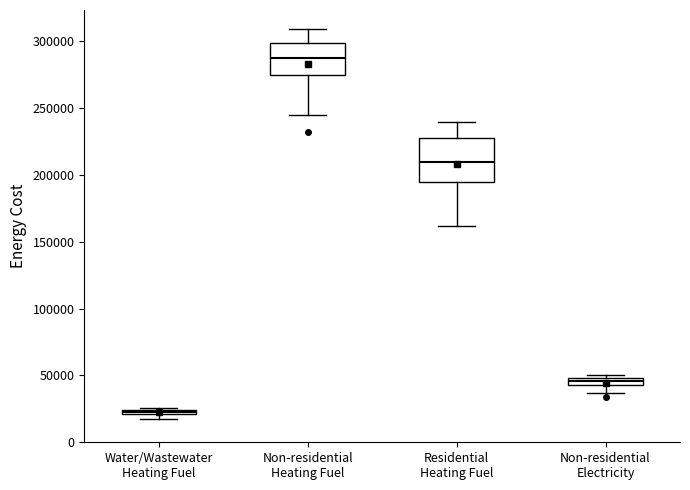

Which box has the highest median line?

Non-residential Heating Fuel